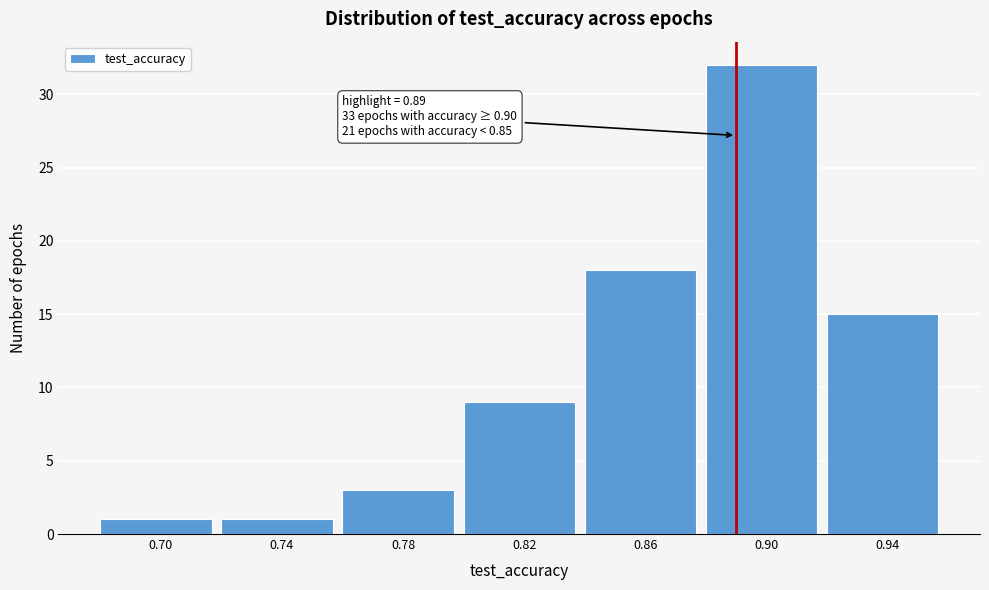

Which range on the x-axis has the tallest bar?

0.88 to 0.92